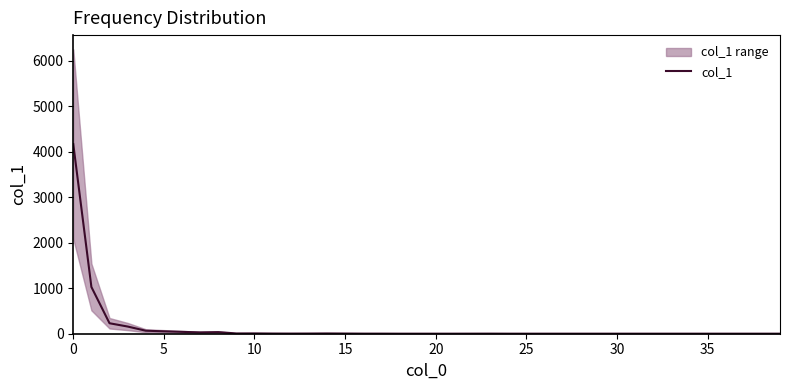

What is the difference between the maximum and minimum values?

4165